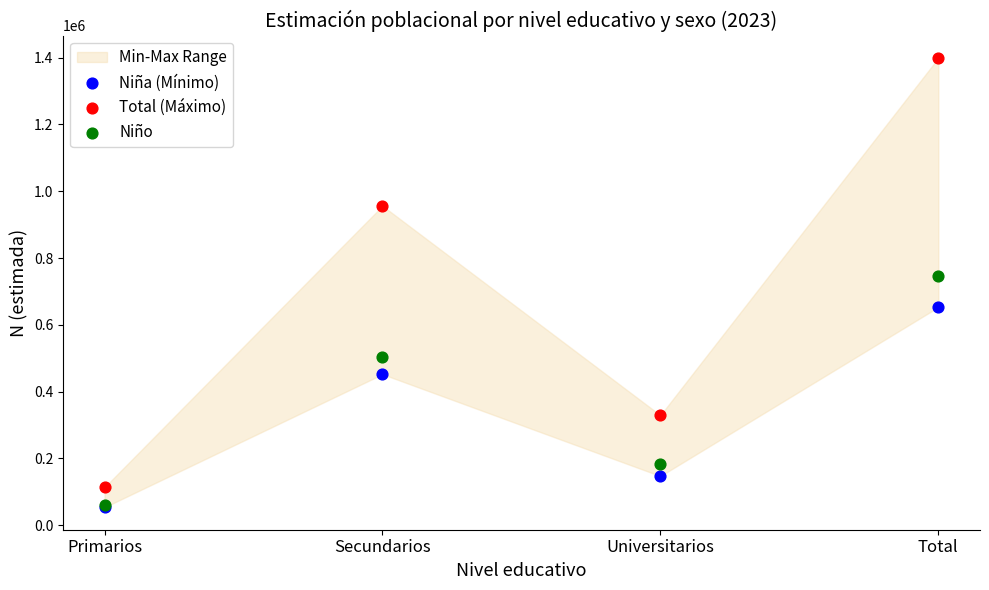

In the Niña (Mínimo) series, what Y value is closest to 353339?

452164